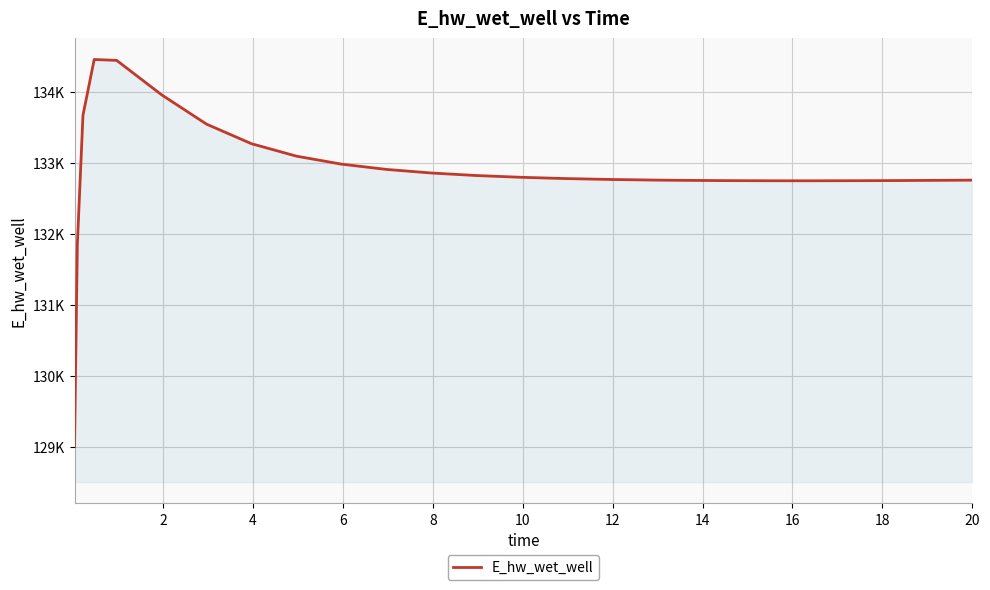

What is the difference between the maximum and minimum values?

5451.4